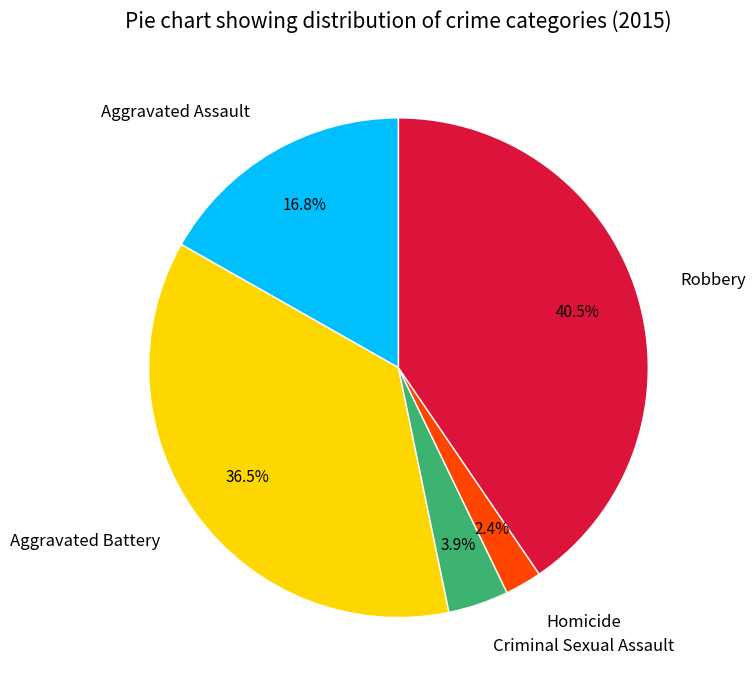

How many slices are in this pie chart?

5